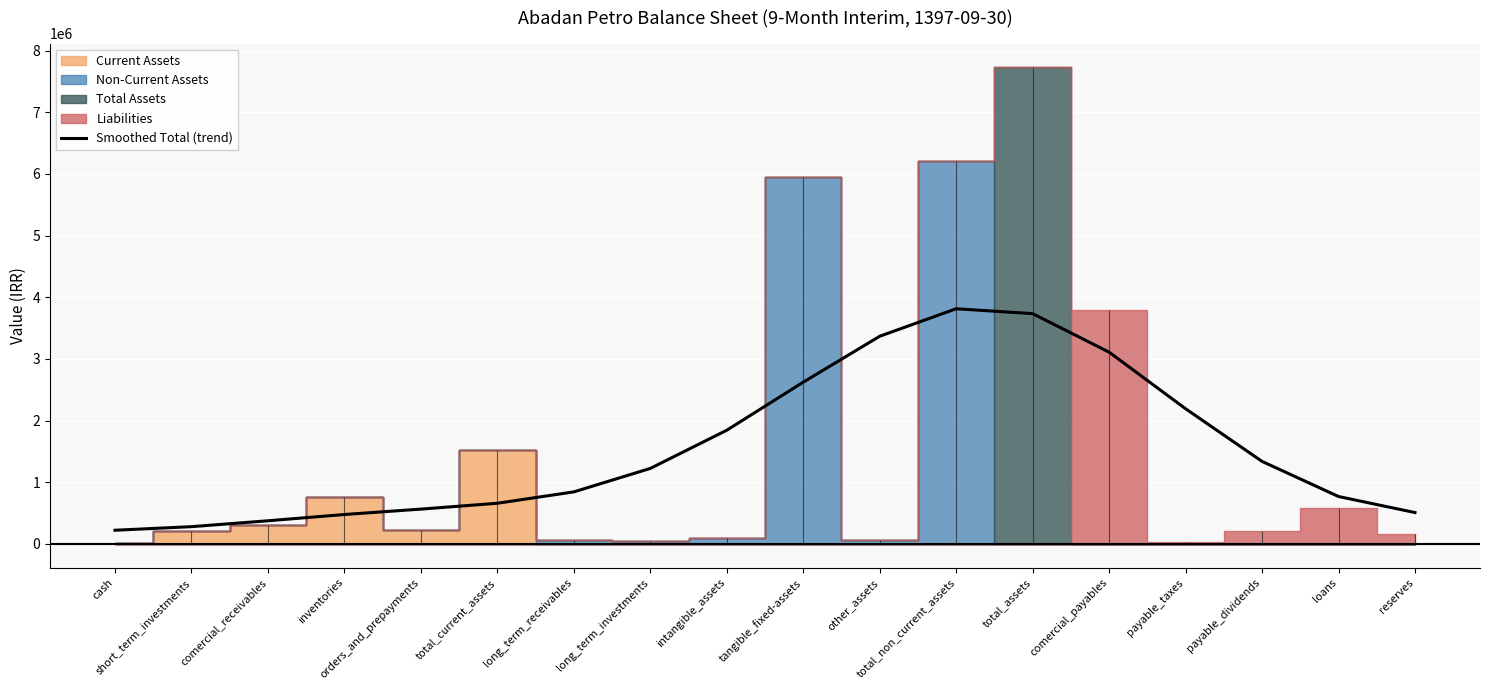

What is the difference between the maximum and second lowest values?

3533558.6